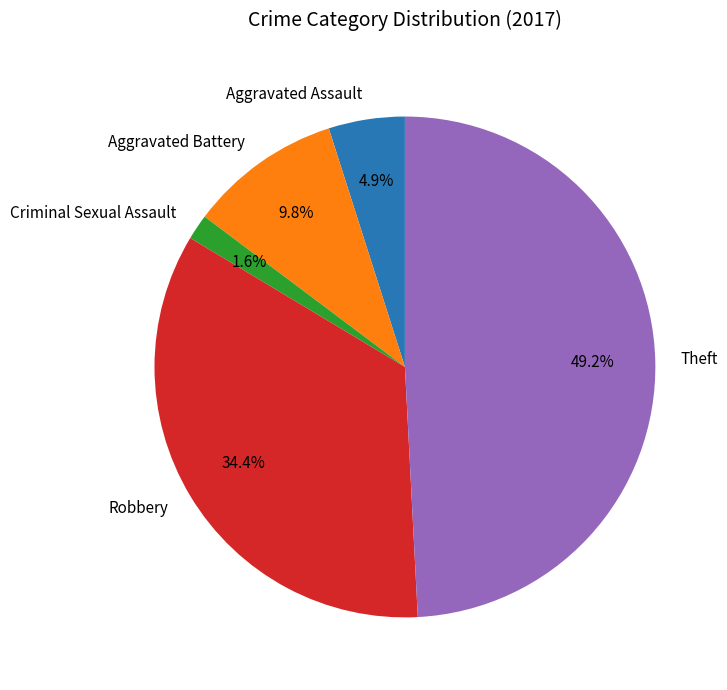

How much of the chart is everything except Robbery?

65.6%